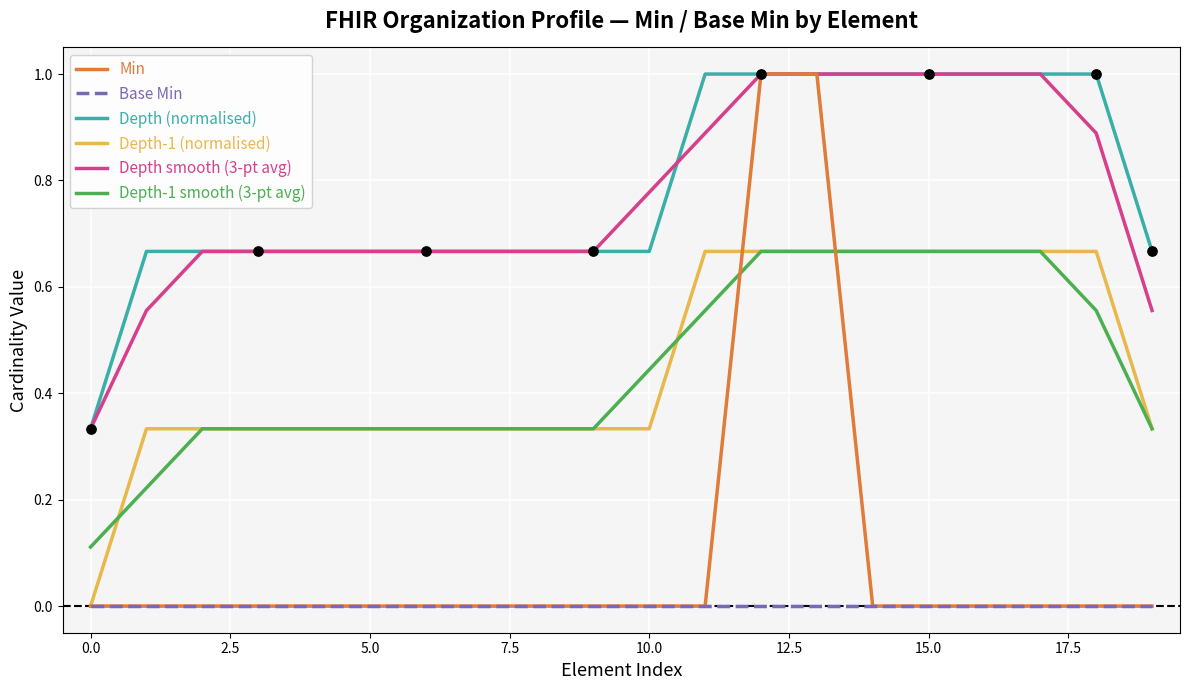

What is the maximum value shown in the chart?

1.0